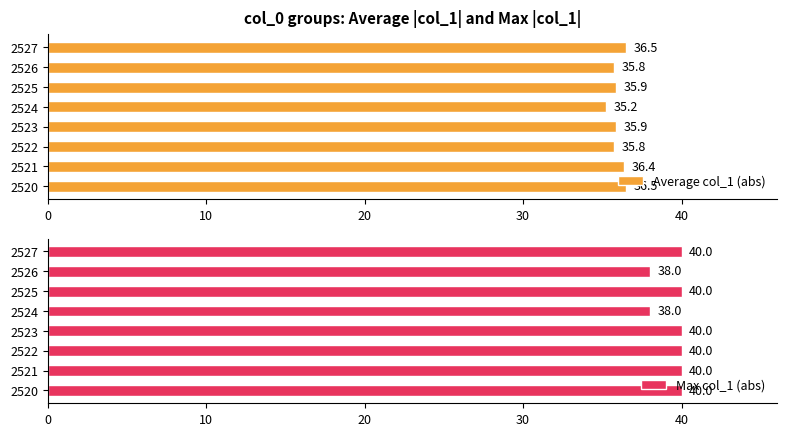

What are all the series names shown in the legend?

Average col_1 (abs), Max col_1 (abs)